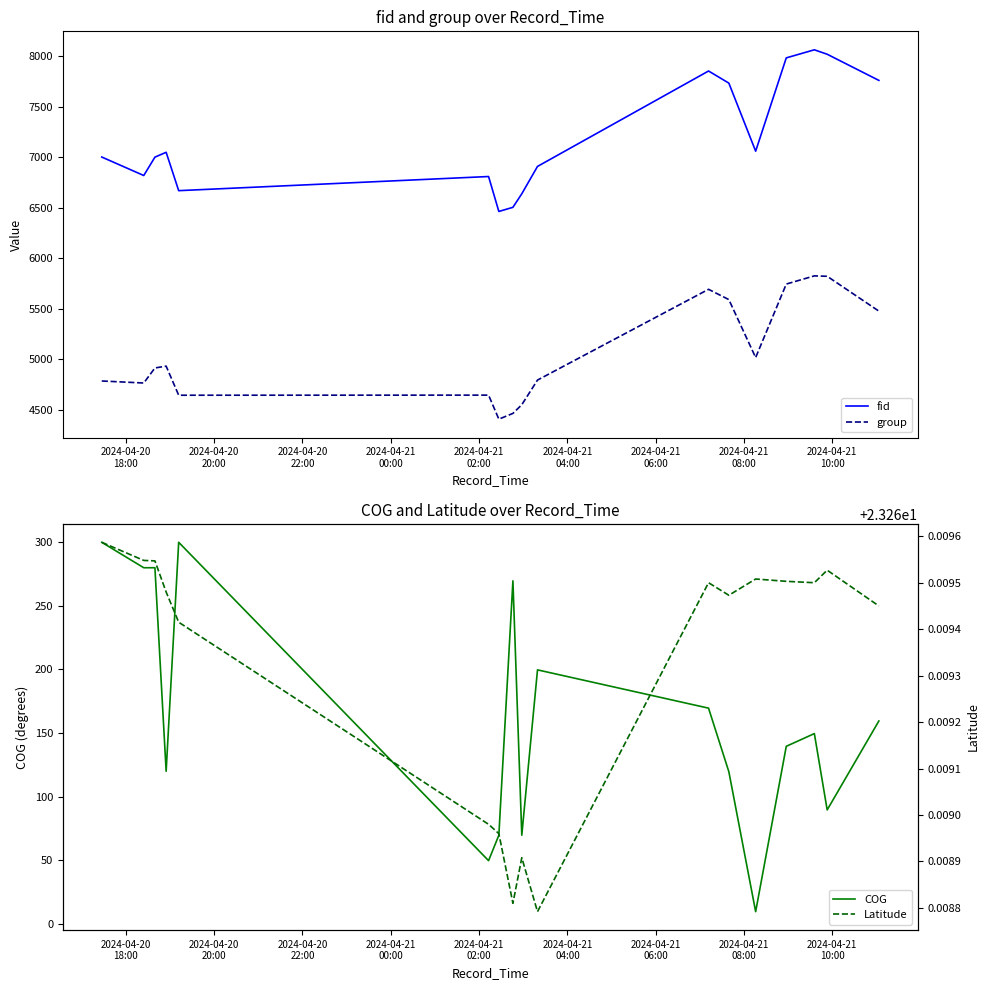

Does the chart display data point markers on the line(s)?

No